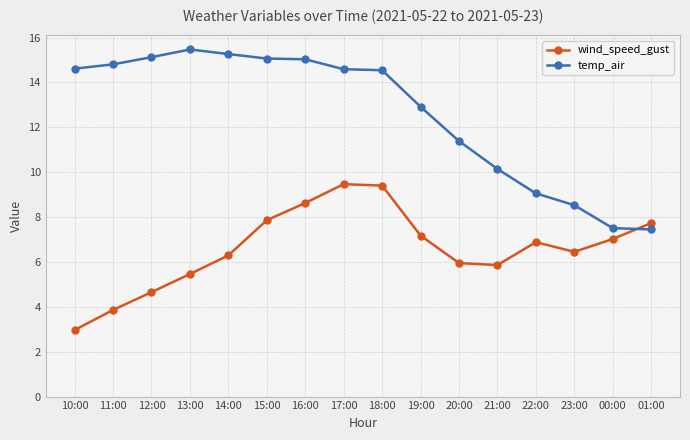

What is the label of the 5th point from the left?

14:00